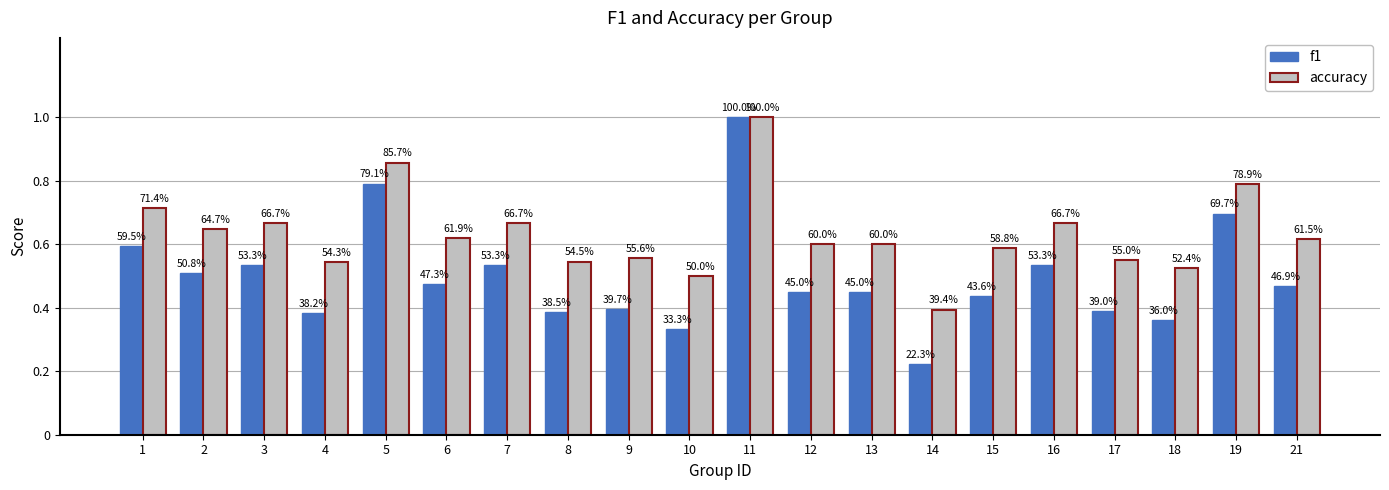

Is the value of f1 at 21 greater than the value of accuracy at 5?

No